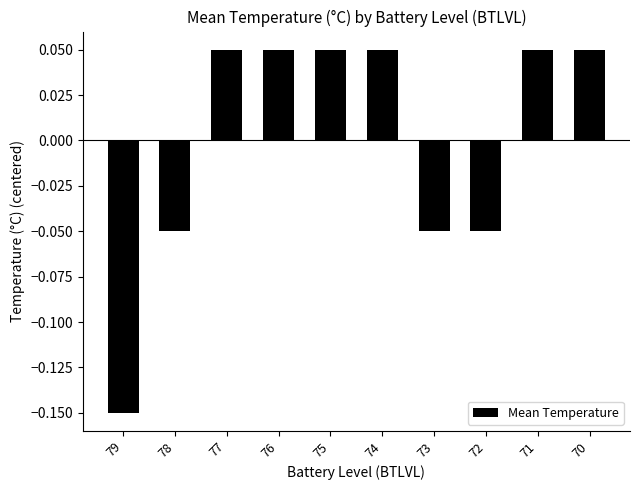

Count the number of data series in this chart.

1